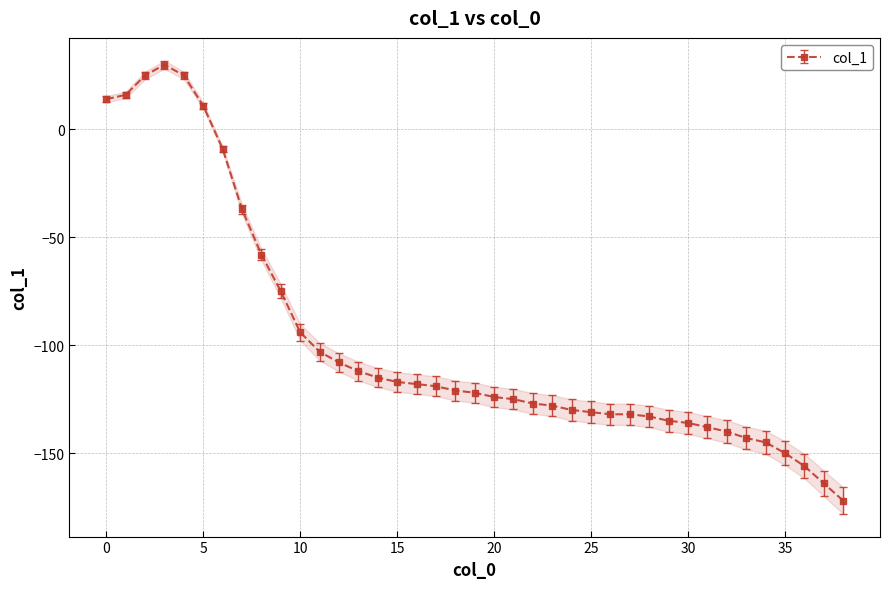

What is the greatest value displayed?

30